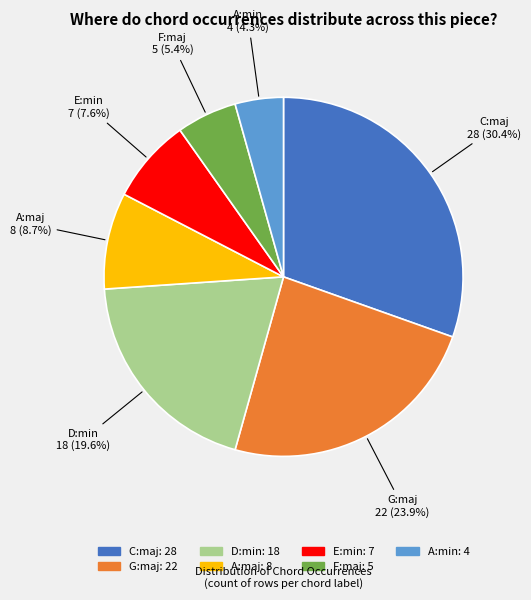

Which slice is the smallest?

A:min